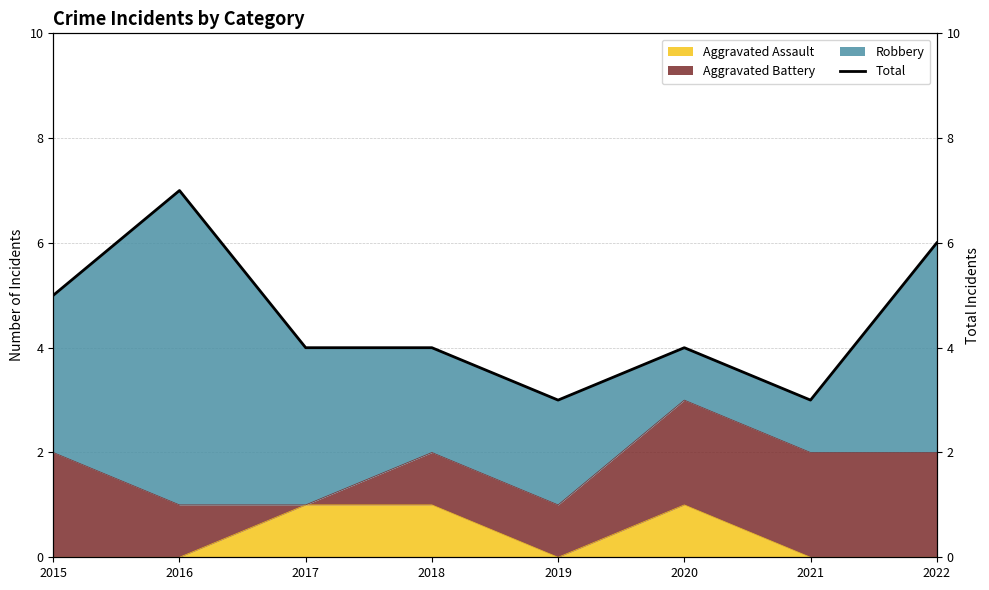

How many lines are shown in the chart?

1